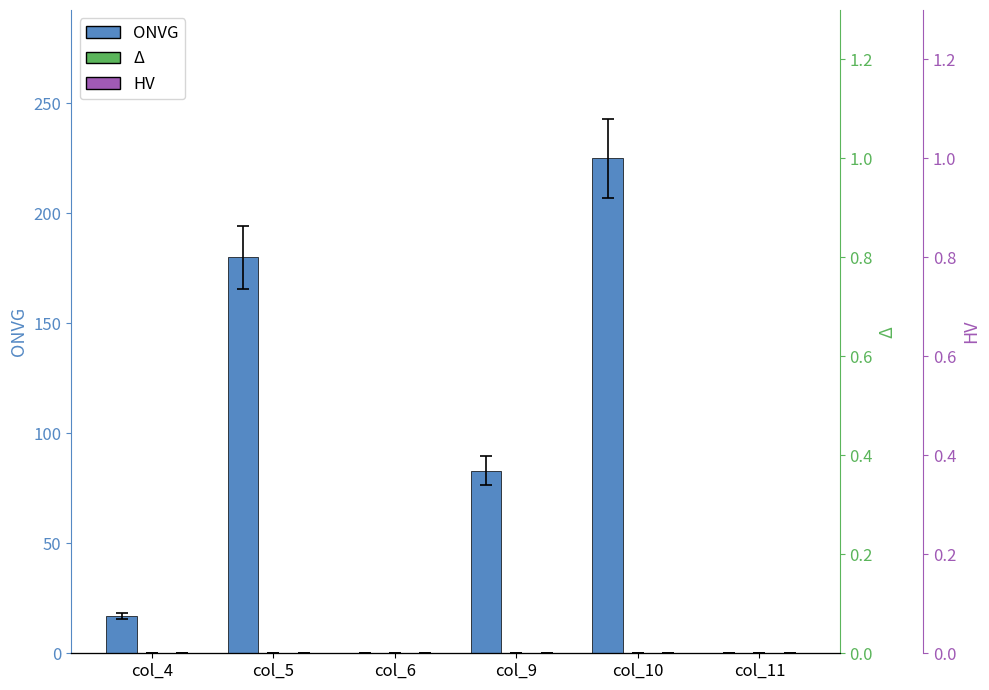

What is the maximum value shown in the chart?

225